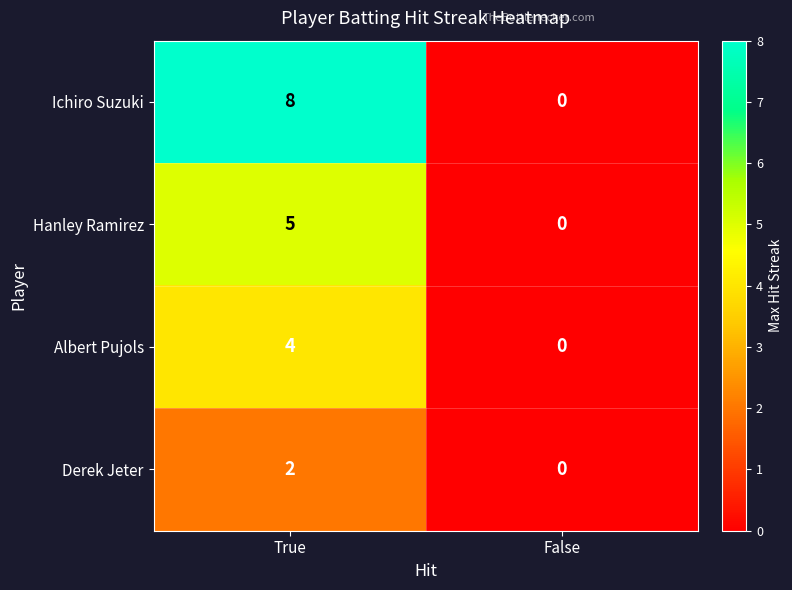

At which category is the sum across all series the highest?

True